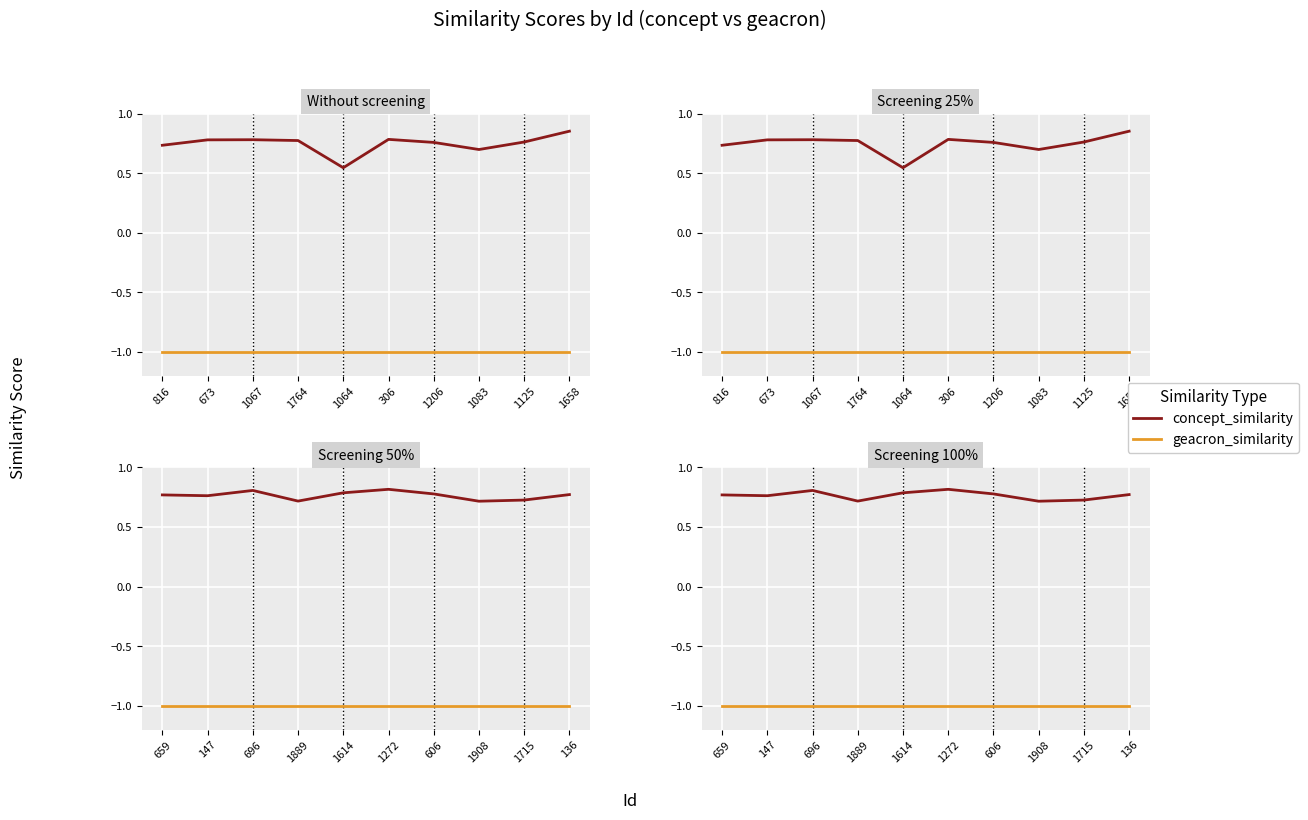

What position from the left is 606?

7